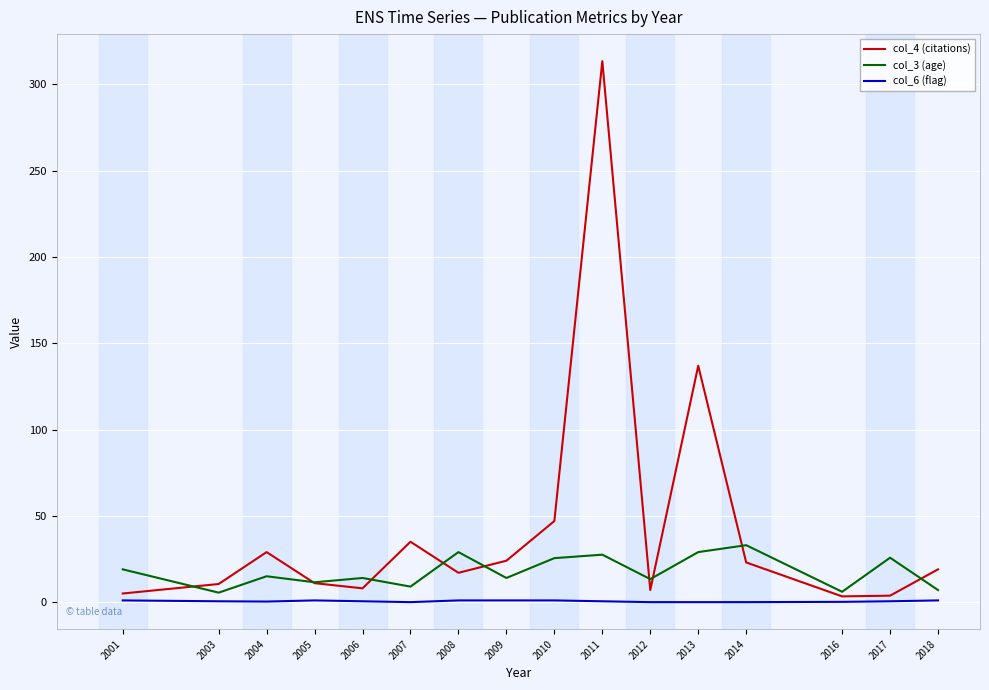

How many lines are shown in the chart?

3